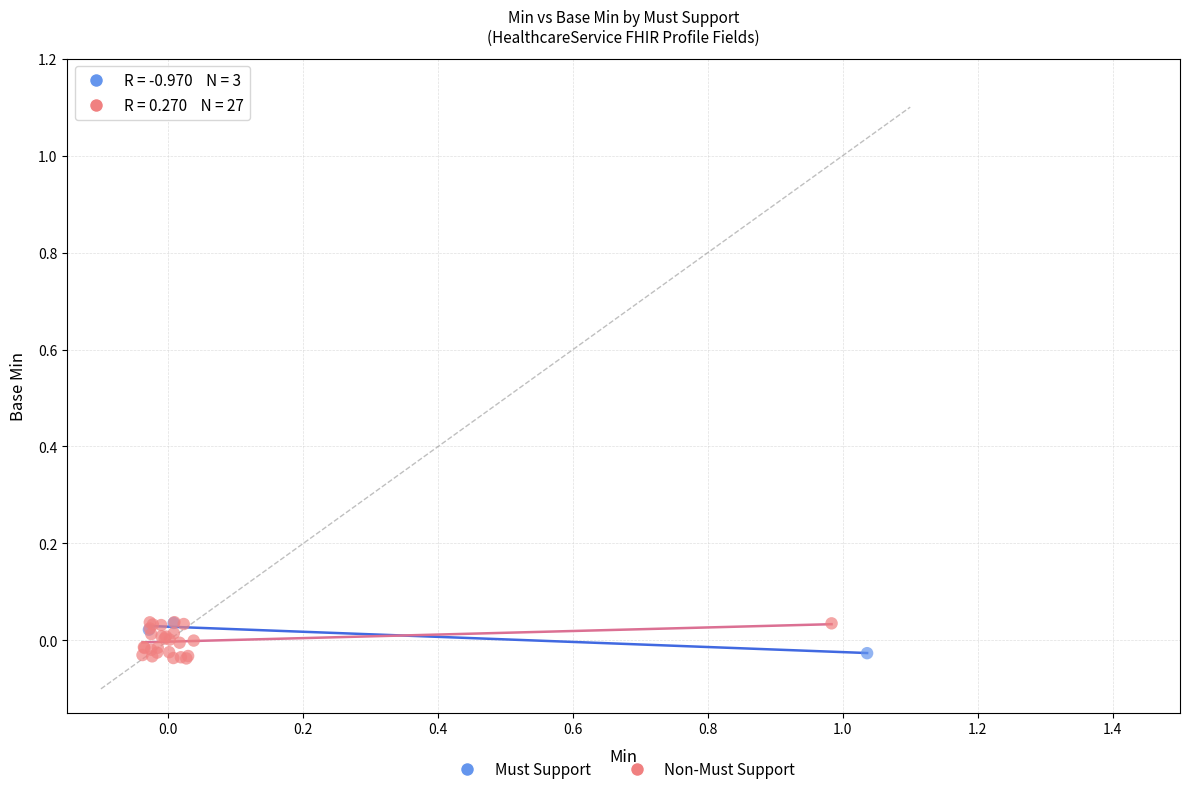

What are all the series names shown in the legend?

Must Support, Non-Must Support